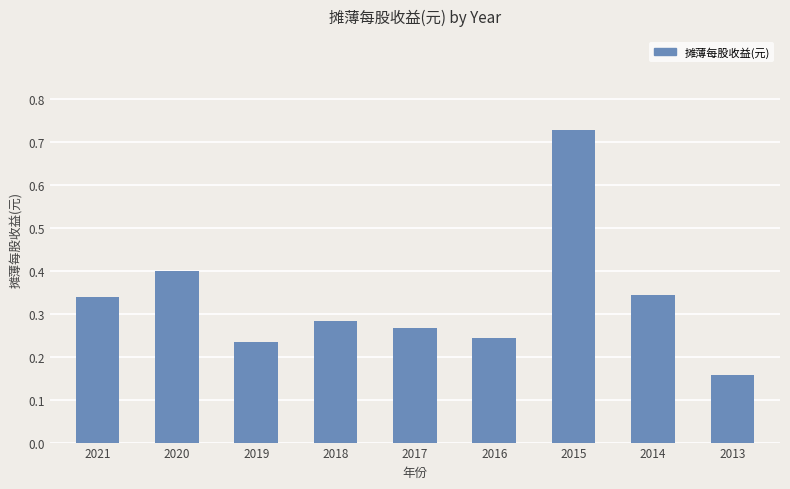

What is the sum of the values at 2015 and 2014?

1.1